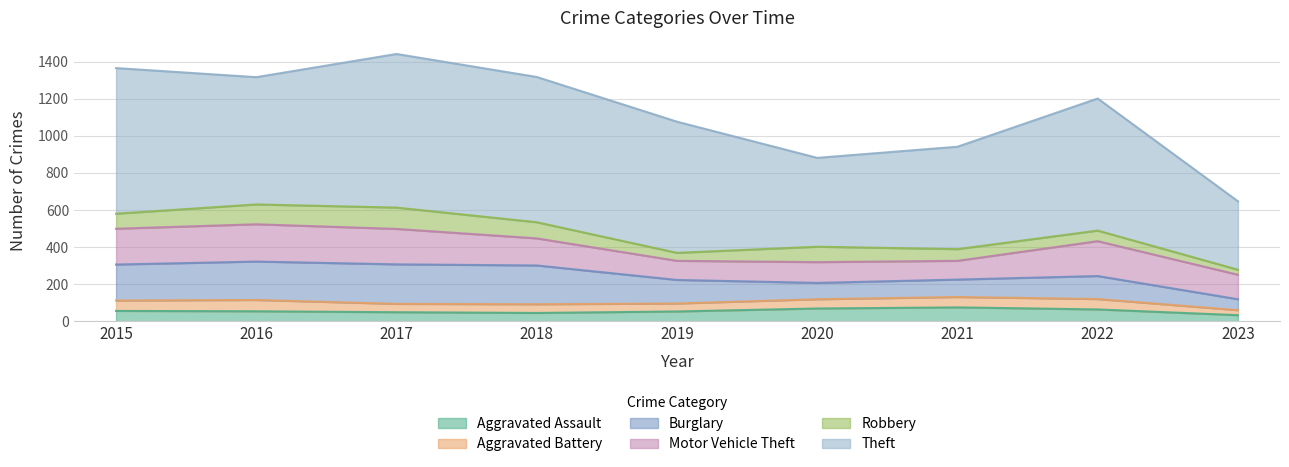

What is the difference between the maximum and minimum values in the Aggravated Battery series?

34